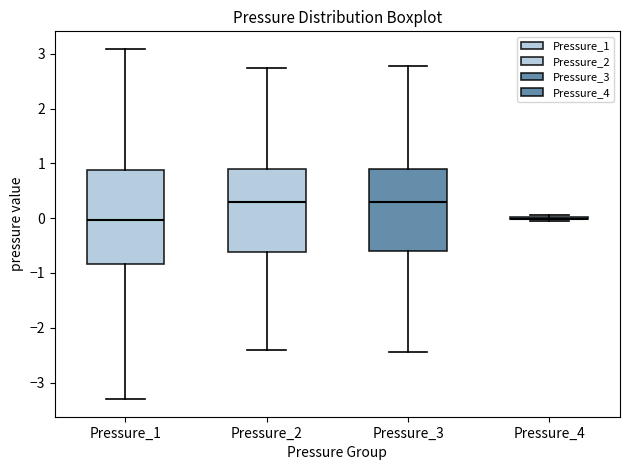

Reading left to right, transcribe this box plot: for each box, give where its median line is, the range the box spans, and where its two whiskers end, as read against the y-axis. The values are not printed on the chart, so give them approximately, as read against the axis.

Pressure_1: median 0.0, box -0.8 to 0.9, whiskers -3.3 to 3.1
Pressure_2: median 0.3, box -0.6 to 0.9, whiskers -2.4 to 2.7
Pressure_3: median 0.3, box -0.6 to 0.9, whiskers -2.4 to 2.8
Pressure_4: box collapsed to a line at 0.0, whiskers 0.0 to 0.1